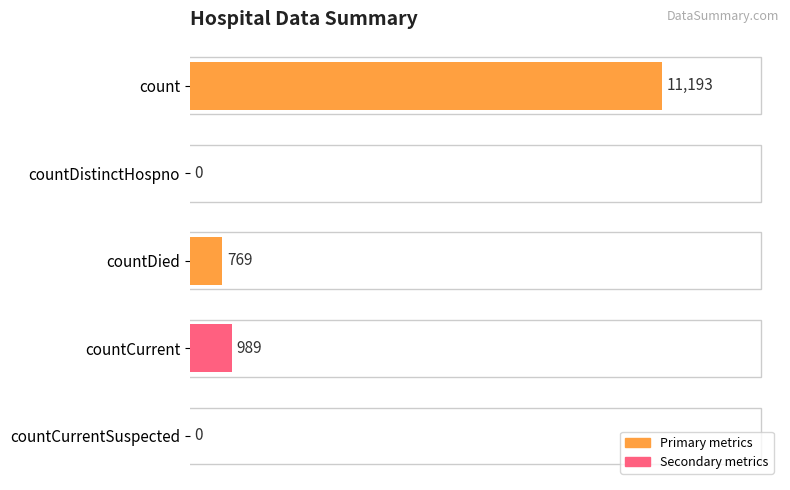

What is the sum of all values?

12951